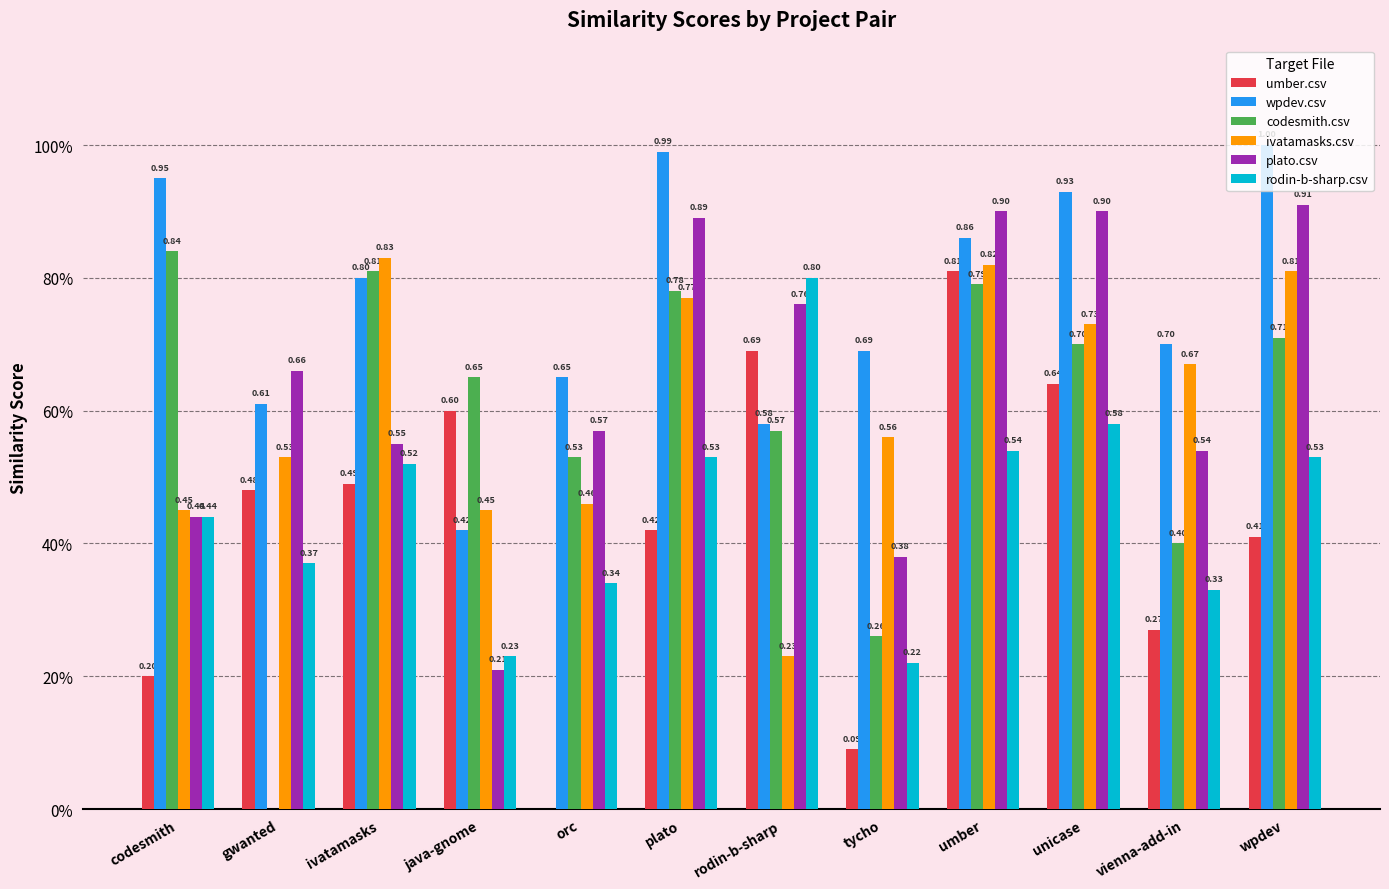

What position from the left is wpdev?

12